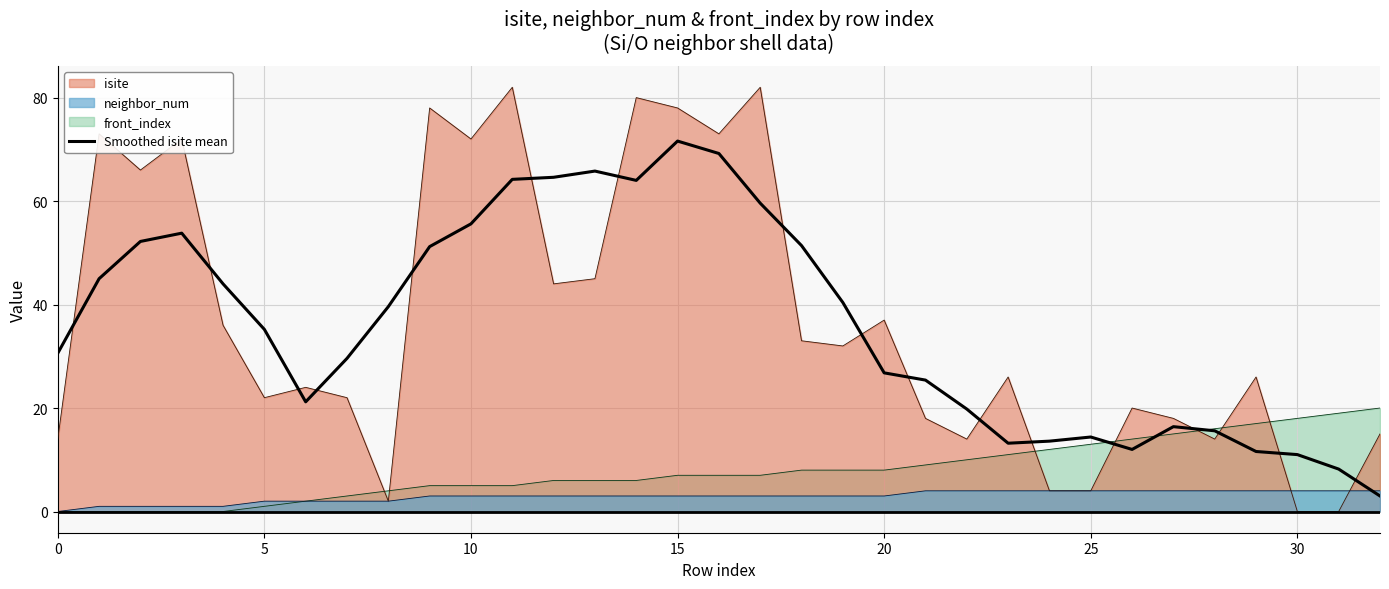

What value does the data have at 15?

71.6